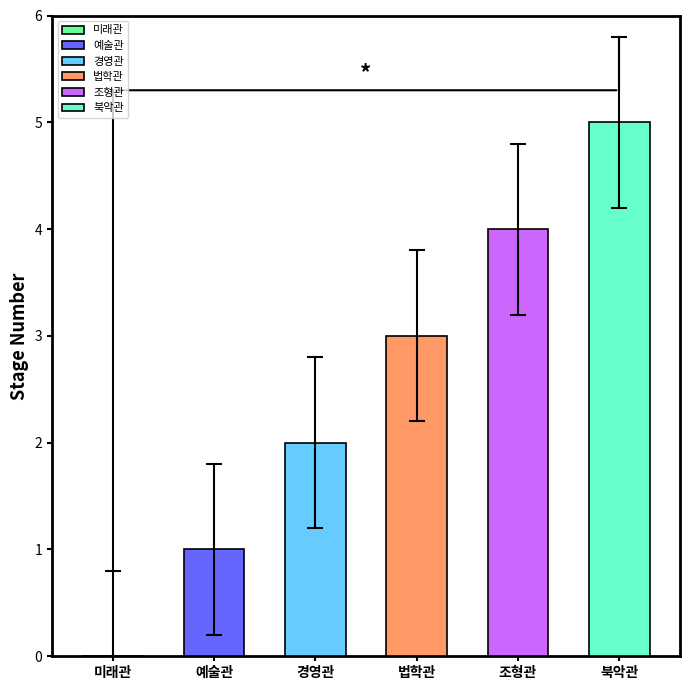

Count the number of values greater than 3.

2